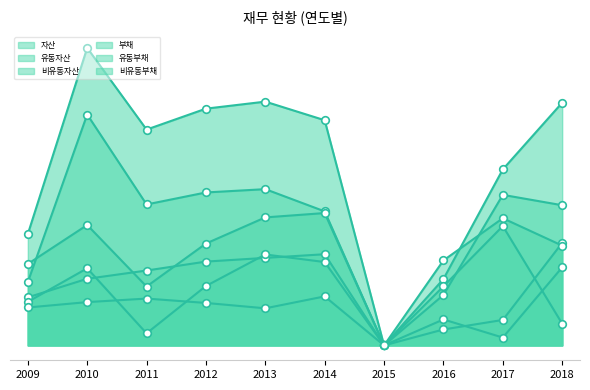

What are all the series names shown in the legend?

자산, 유동자산, 비유동자산, 부채, 유동부채, 비유동부채